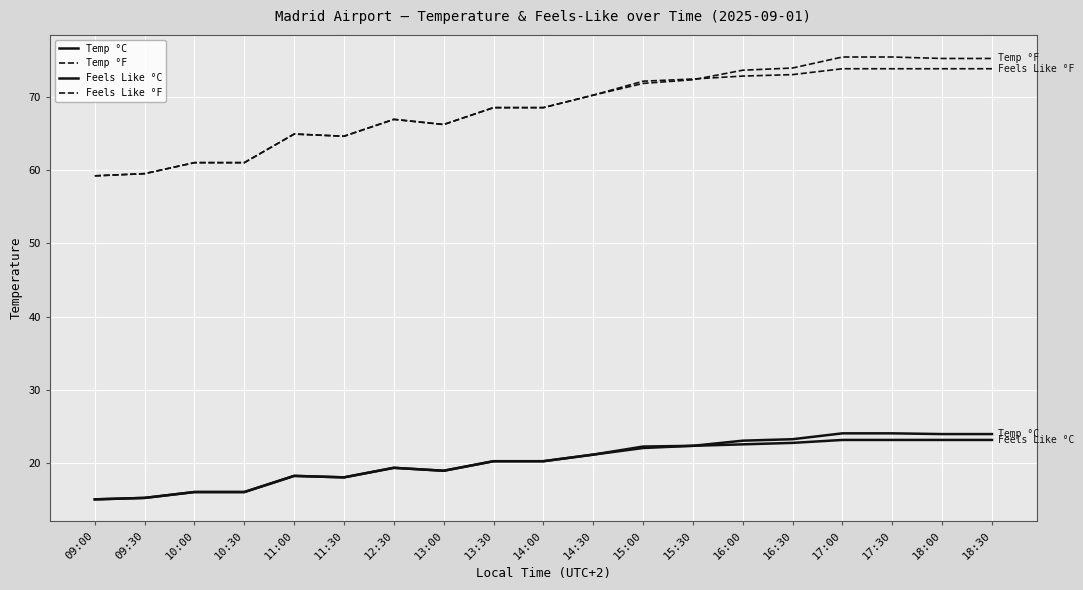

In Feels Like °C, how many points are higher than both neighbors (excluding endpoints)?

2